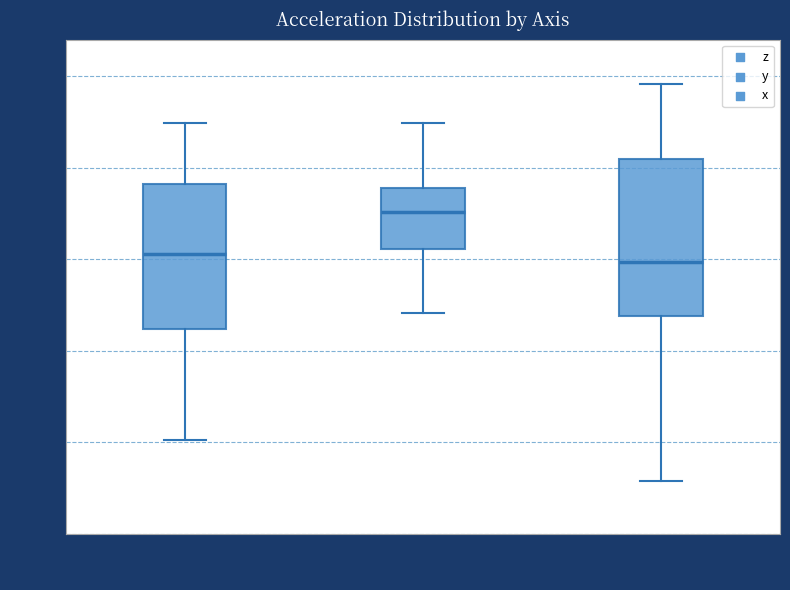

Reading left to right, transcribe this box plot: for each box, give where its median line is, the range the box spans, and where its two whiskers end, as read against the y-axis. The values are not printed on the chart, so give them approximately, as read against the axis.

z: median 0.5, box -4.0 to 4.0, whiskers -10.0 to 7.5
y: median 2.5, box 0.5 to 4.0, whiskers -3.0 to 7.5
x: median 0.0, box -3.0 to 5.5, whiskers -12.0 to 9.5